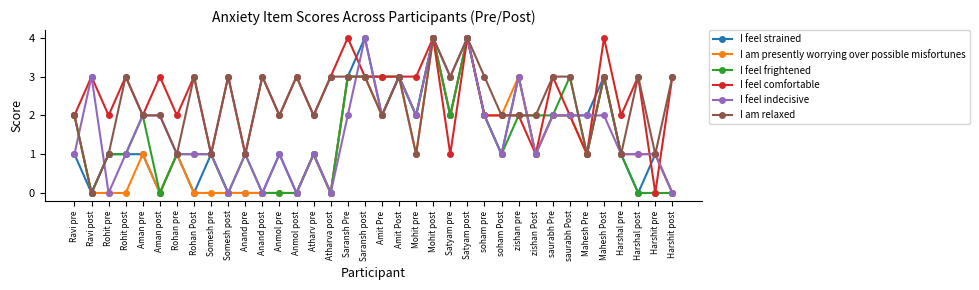

Is it true that I feel indecisive equals 7 at Mohit post?

False